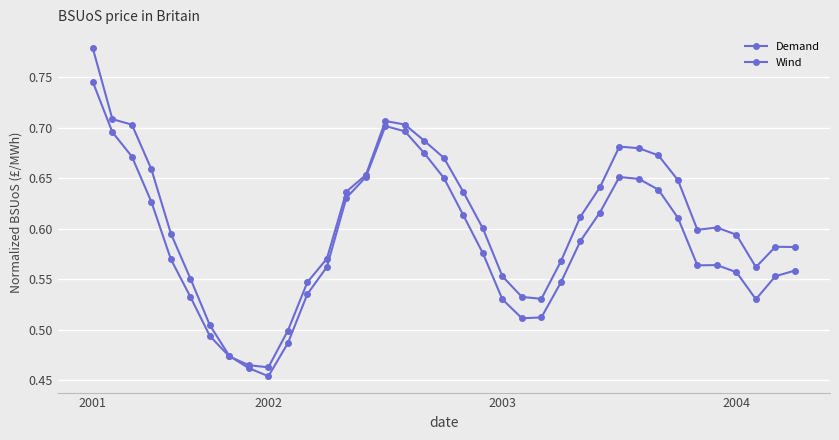

How many lines are shown in the chart?

2